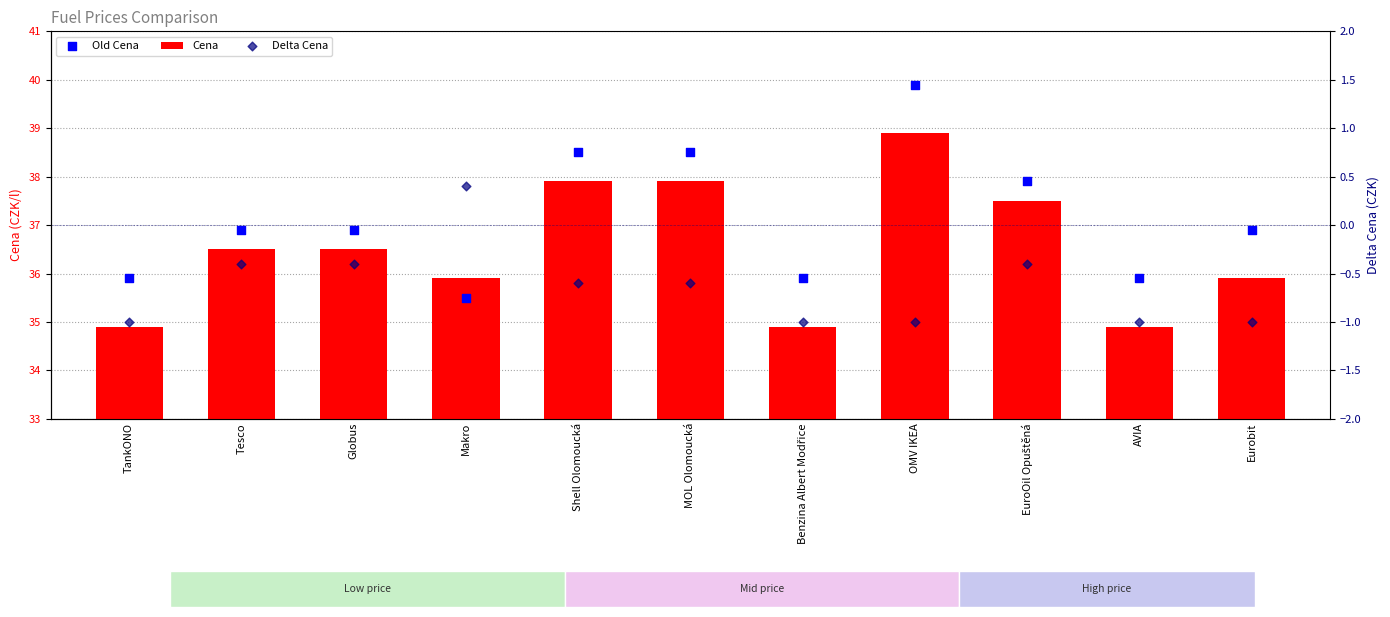

Is the value of Old Cena at Globus greater than the value of Delta Cena at TankONO?

Yes